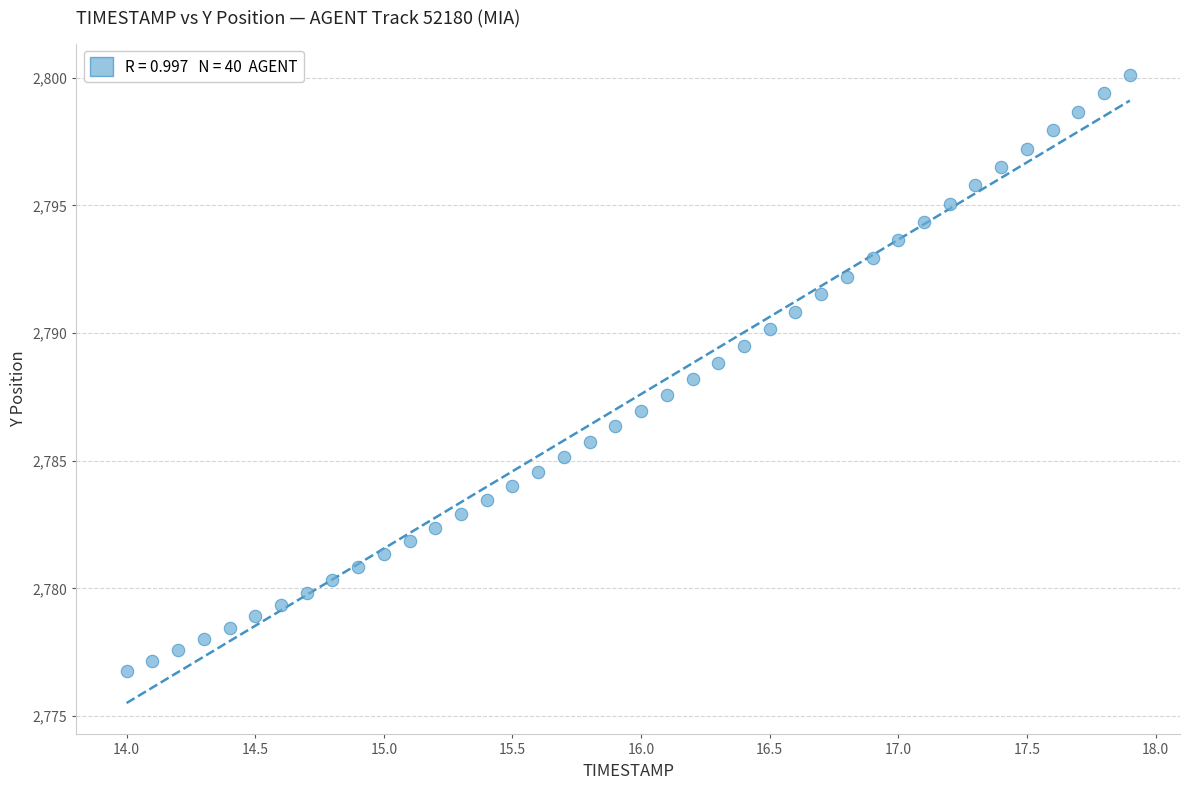

What is the range of Y values (max minus min)?

23.3